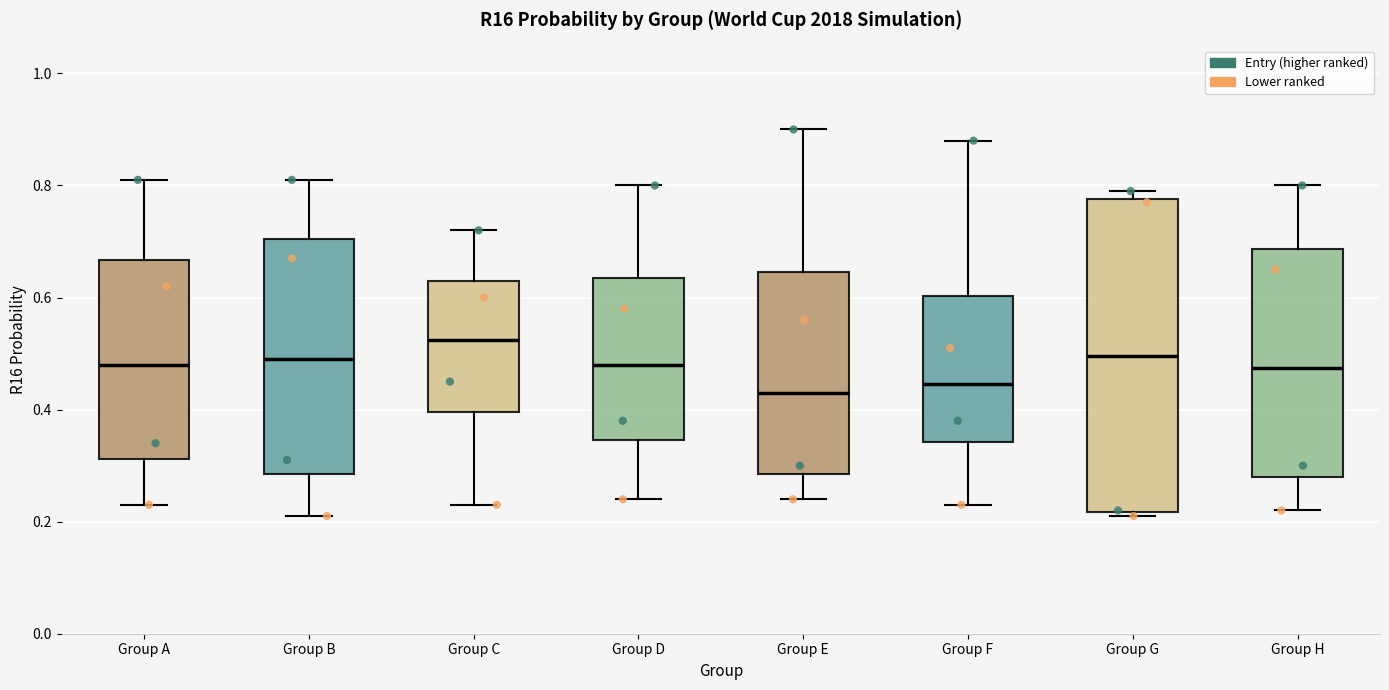

Where is the upper edge of the box for Group C on the y-axis? The values are not printed on the chart, so give them approximately, as read against the axis.

0.64